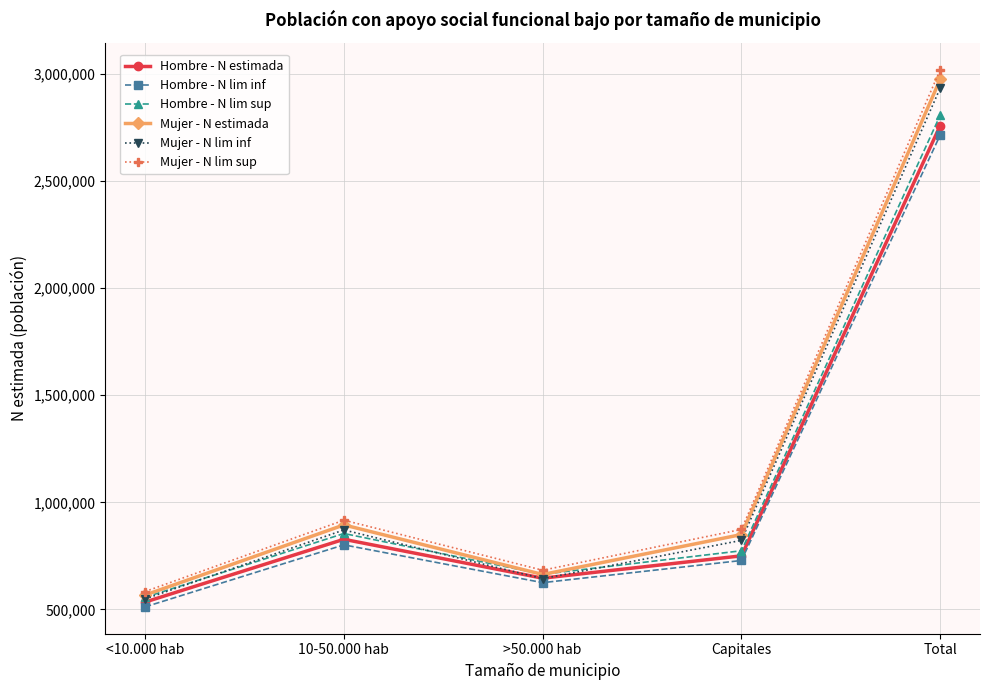

What is the difference between the second highest and second lowest values in the Hombre - N lim sup series?

190315